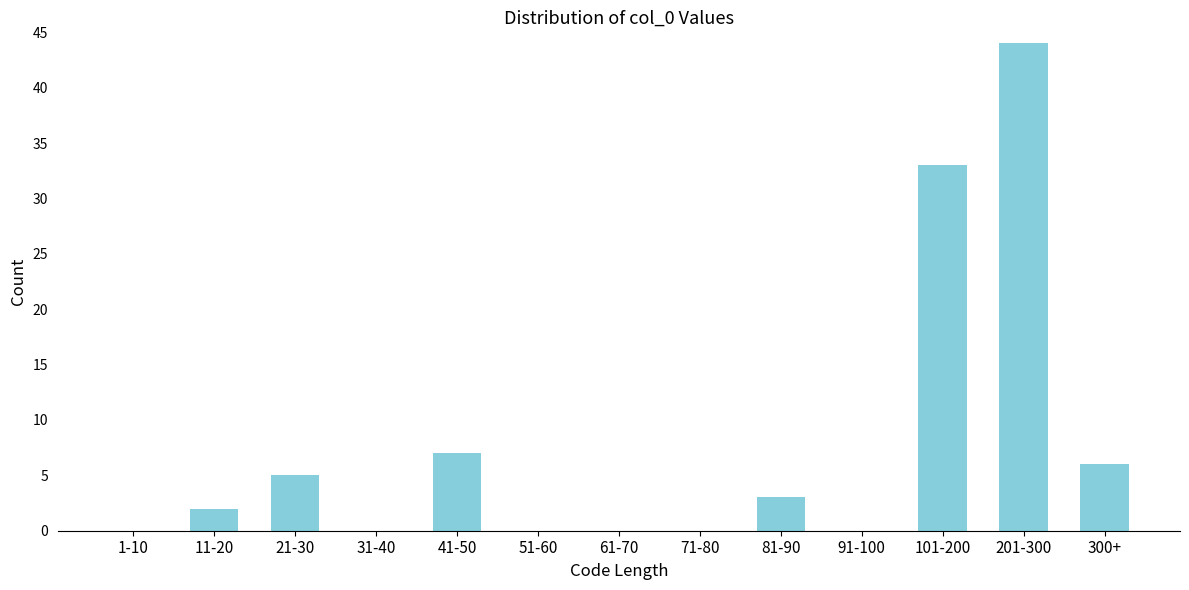

What is the sum of all values?

100